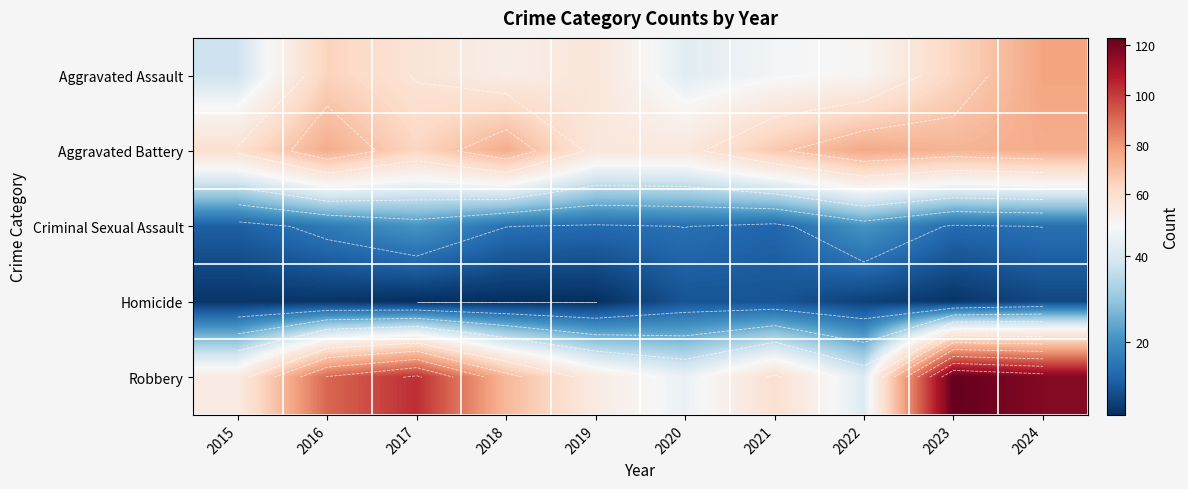

The Aggravated Battery series shows 63 at 2017. True or false?

True